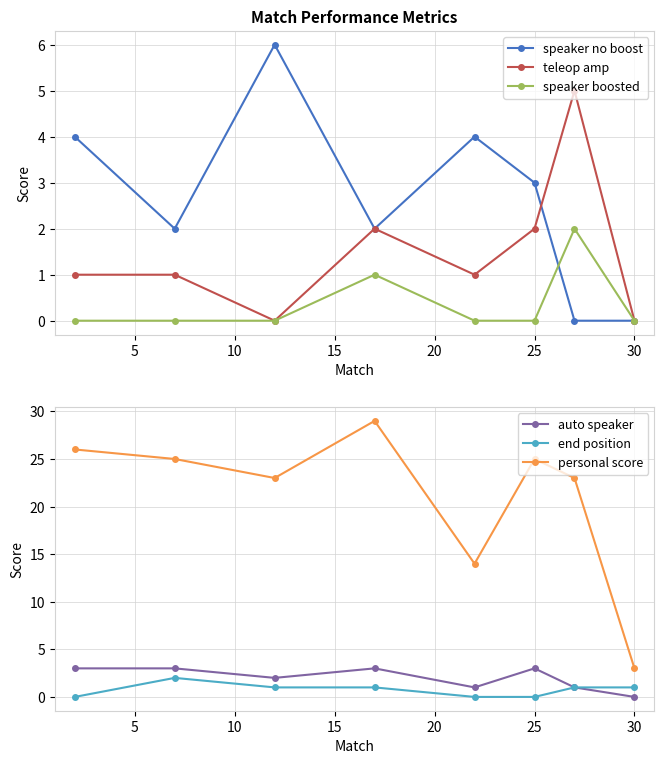

Reading left to right, list all the values displayed in this chart.

speaker no boost: 4	2	6	2	4	3	0	0
teleop amp: 1	1	0	2	1	2	5	0
speaker boosted: 0	0	0	1	0	0	2	0
auto speaker: 3	3	2	3	1	3	1	0
end position: 0	2	1	1	0	0	1	1
personal score: 26	25	23	29	14	25	23	3